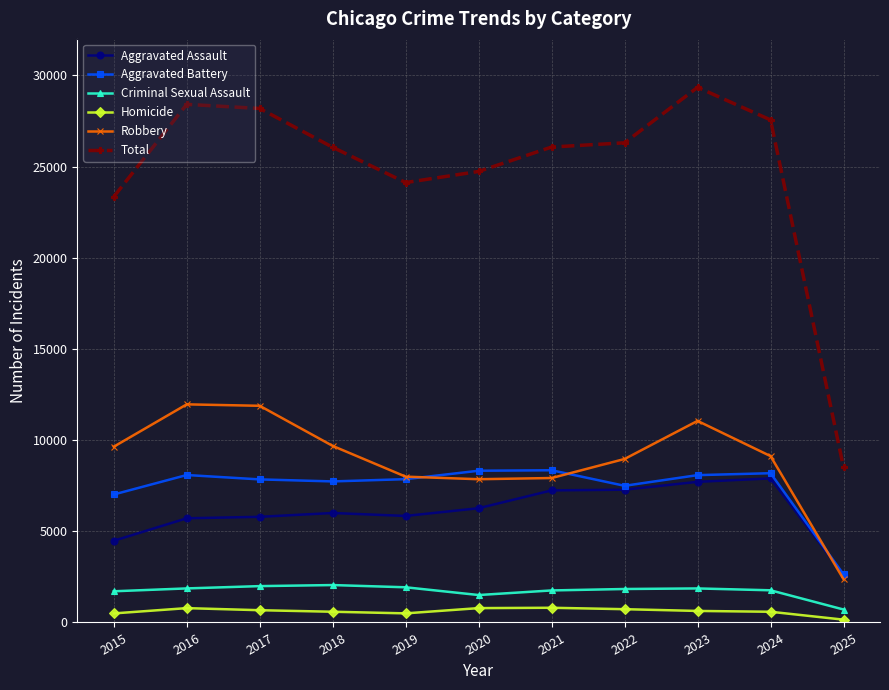

At how many categories does at least one series exceed 21723?

10